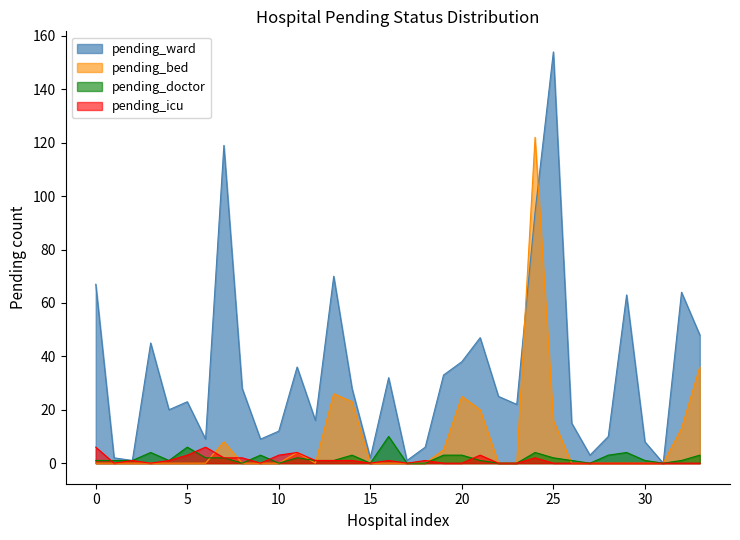

True or false: pending_bed has more than 2 points higher than both neighbors.

True